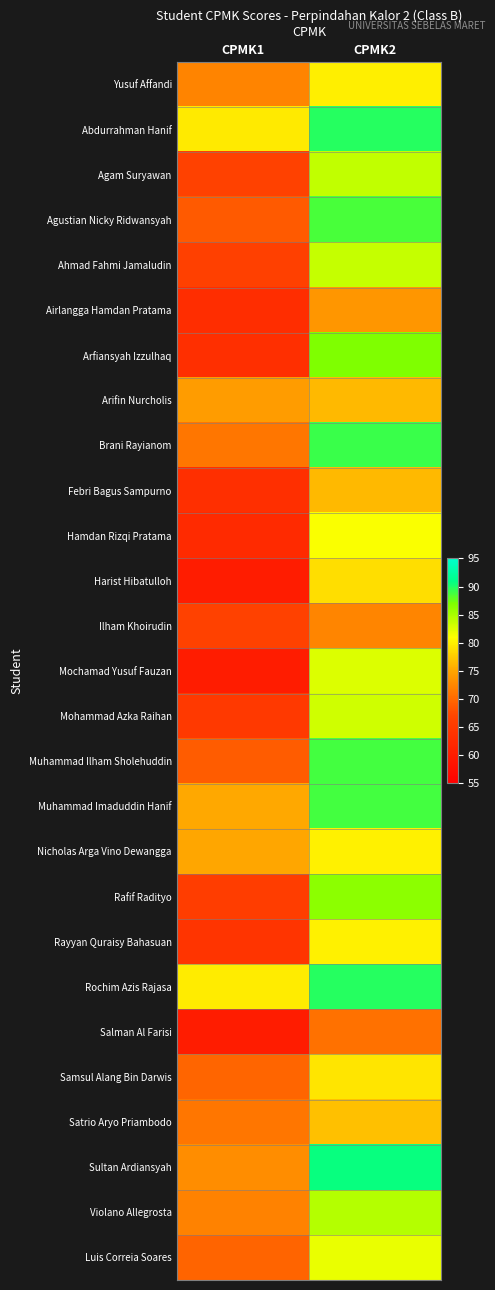

Count the number of categories in the chart.

2